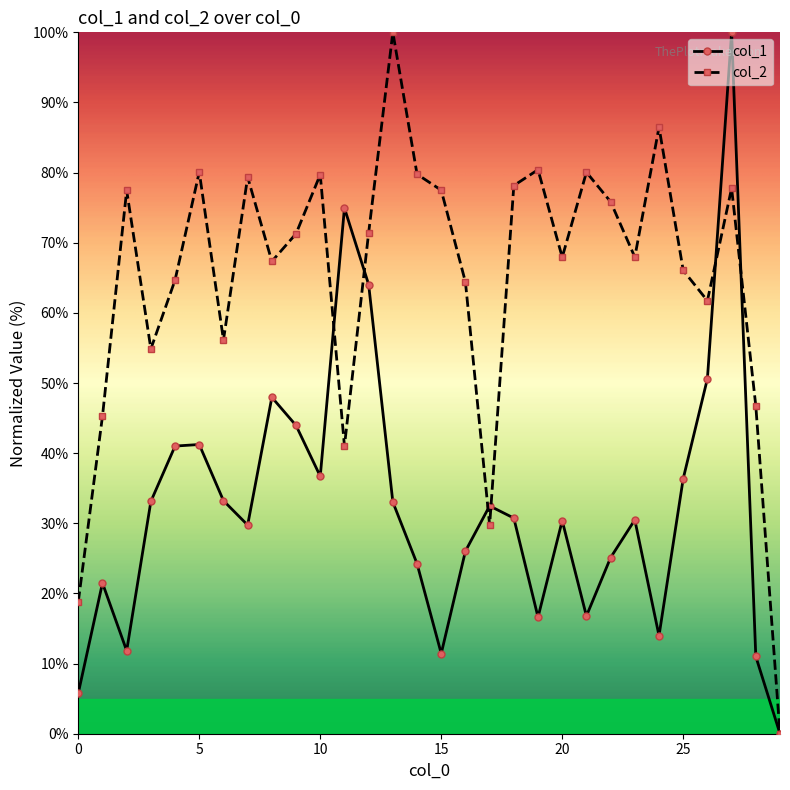

What is the value of the col_1 point at the 10th from the left?

43.9